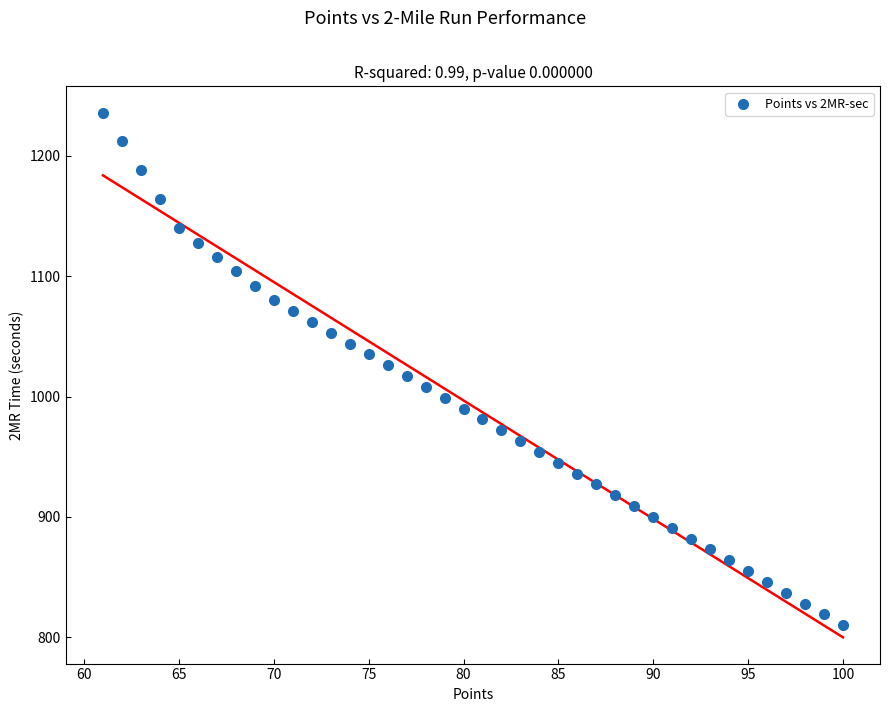

What is the range of X values (max minus min)?

39